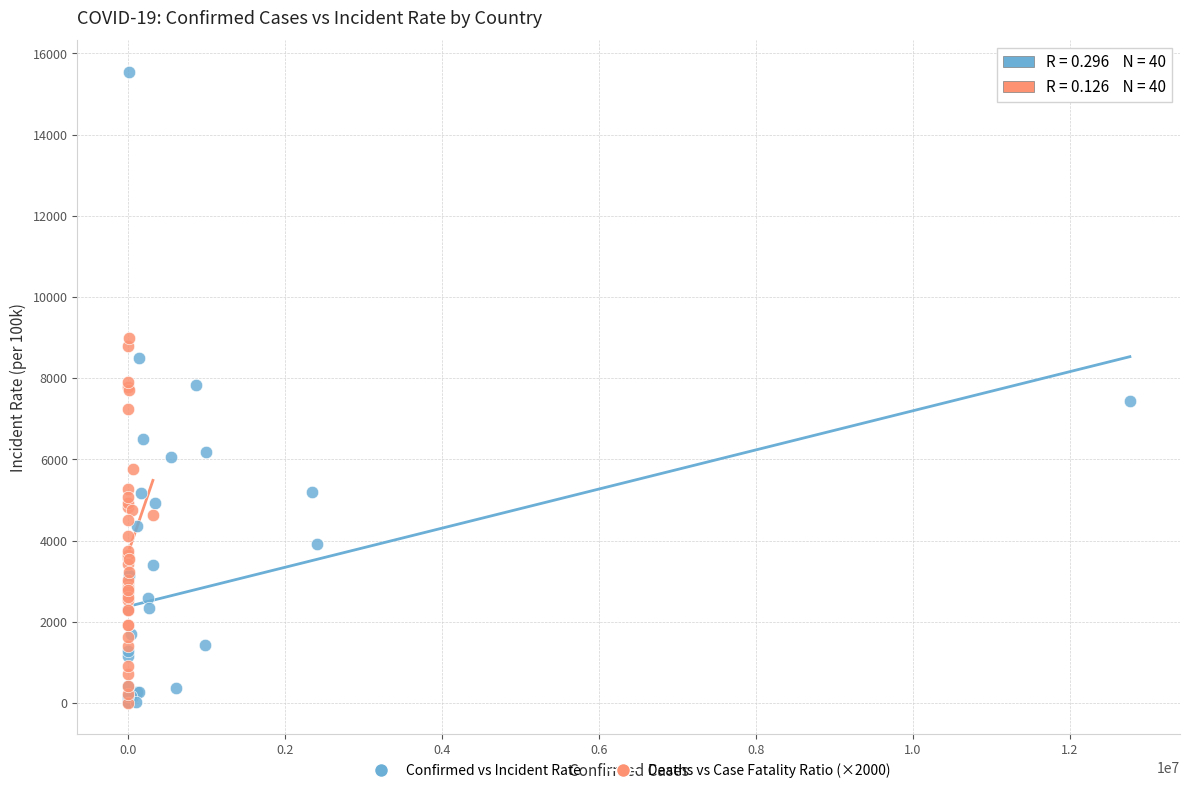

Which series reaches the maximum Y coordinate?

Confirmed vs Incident Rate